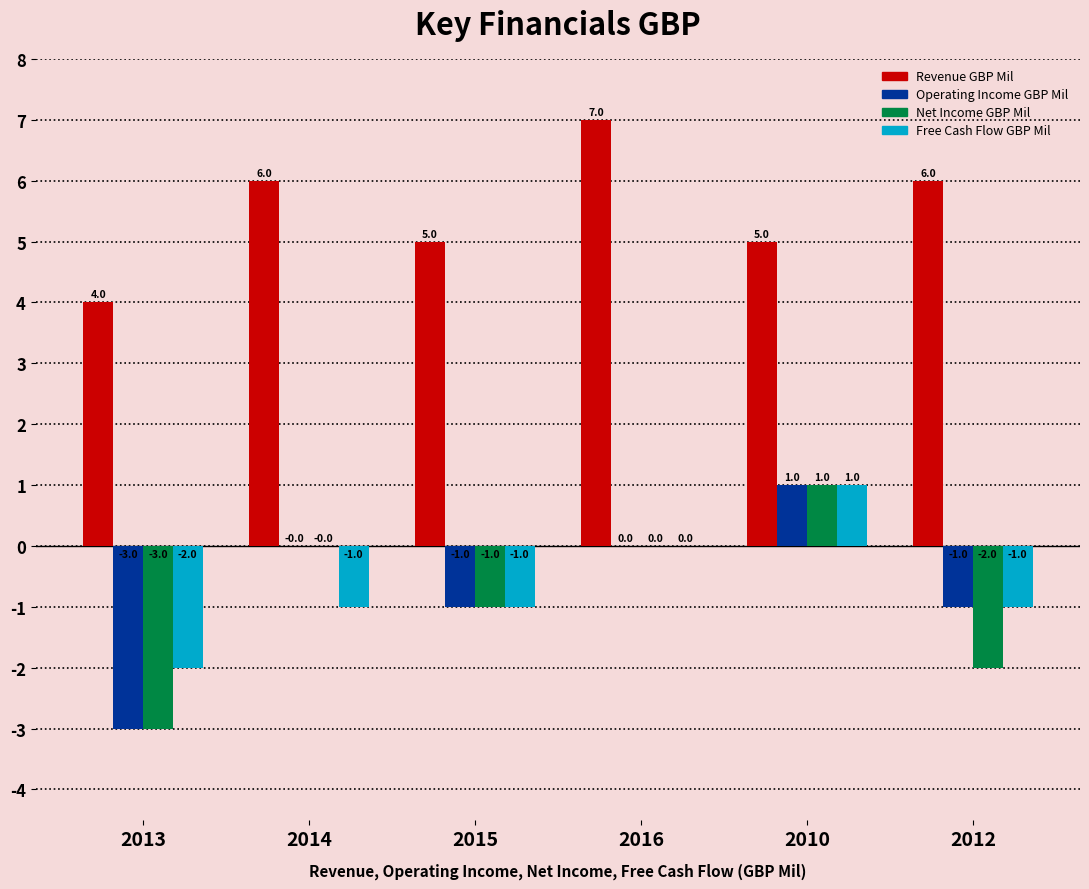

Which series changed the most between 2016 and 2012?

Net Income GBP Mil